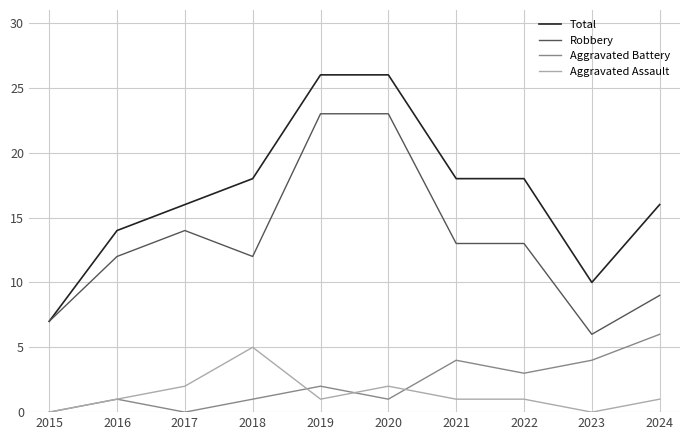

What is the average value of the Robbery series?

13